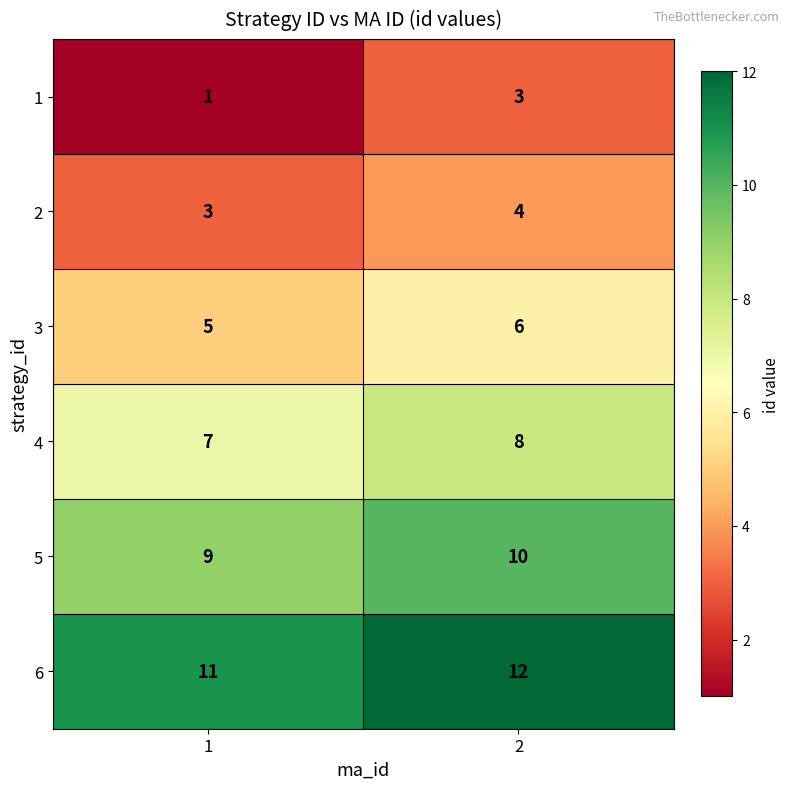

Reading left to right, transcribe all the data shown in this chart.

1: 1=1	2=3
2: 1=3	2=4
3: 1=5	2=6
4: 1=7	2=8
5: 1=9	2=10
6: 1=11	2=12